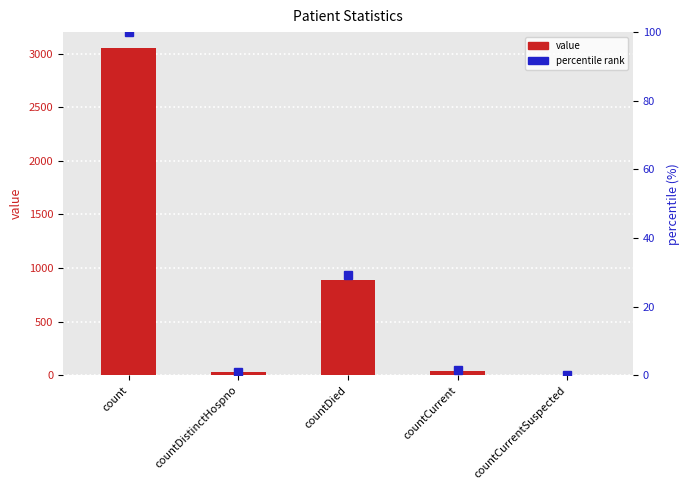

What is the sum of all values?

4019